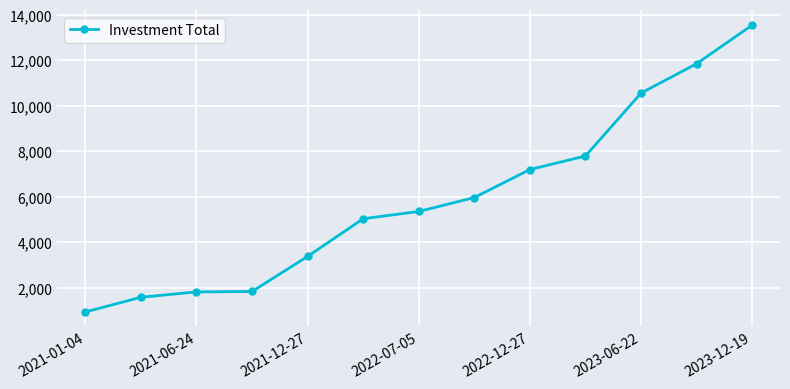

What is the difference between the maximum and minimum values?

12605.6